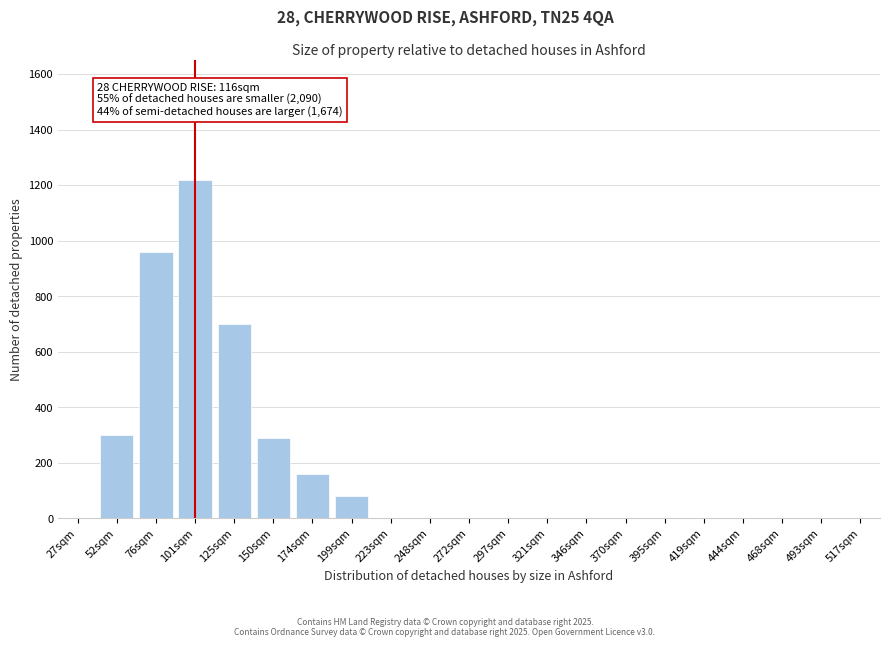

Reading left to right, list all the values displayed in this chart.

27sqm=0	52sqm=300	76sqm=960	101sqm=1220	125sqm=700	150sqm=290	174sqm=160	199sqm=80	223sqm=0	248sqm=0	272sqm=0	297sqm=0	321sqm=0	346sqm=0	370sqm=0	395sqm=0	419sqm=0	444sqm=0	468sqm=0	493sqm=0	517sqm=0